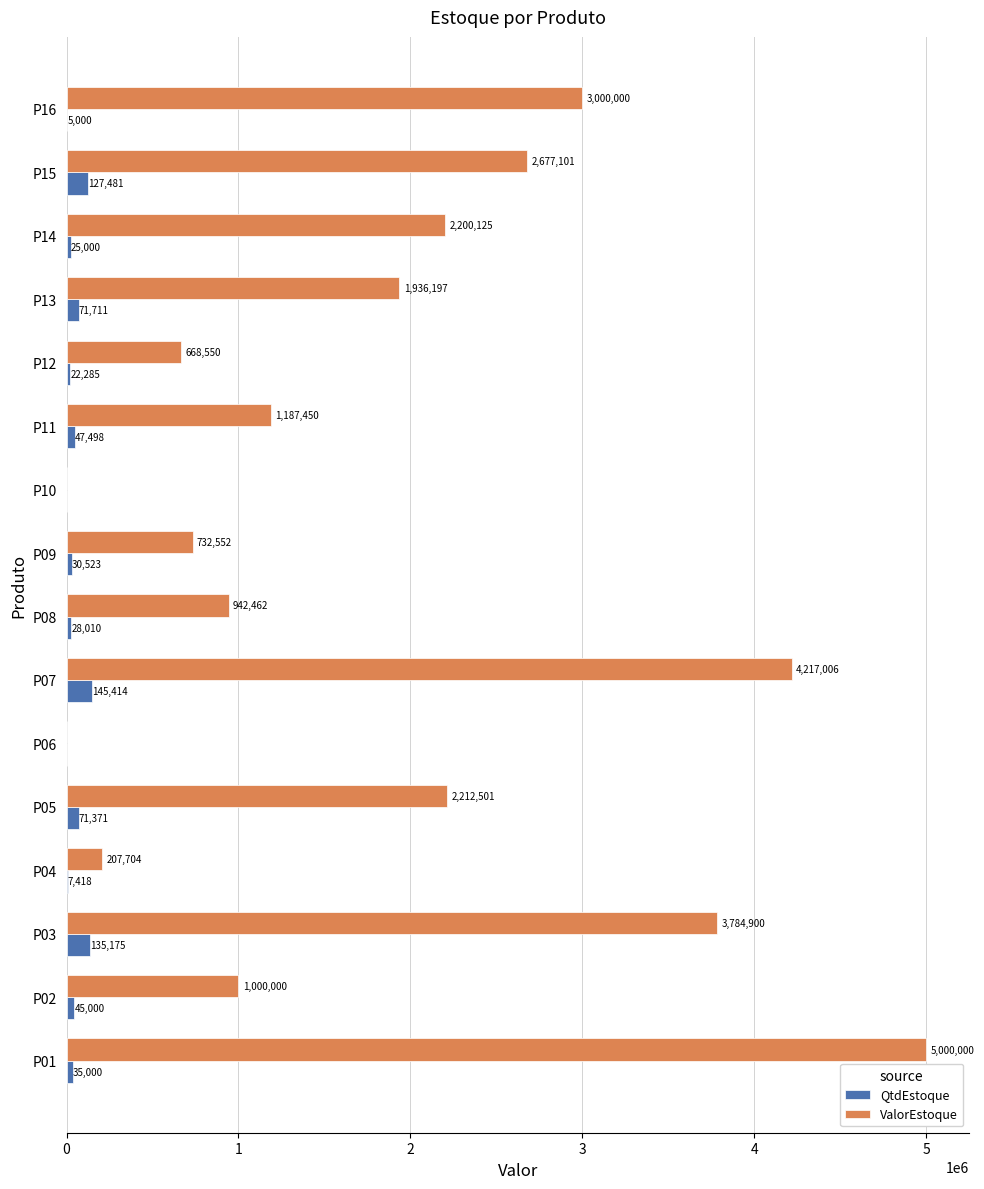

Is the value of QtdEstoque at P09 greater than the value of ValorEstoque at P06?

Yes